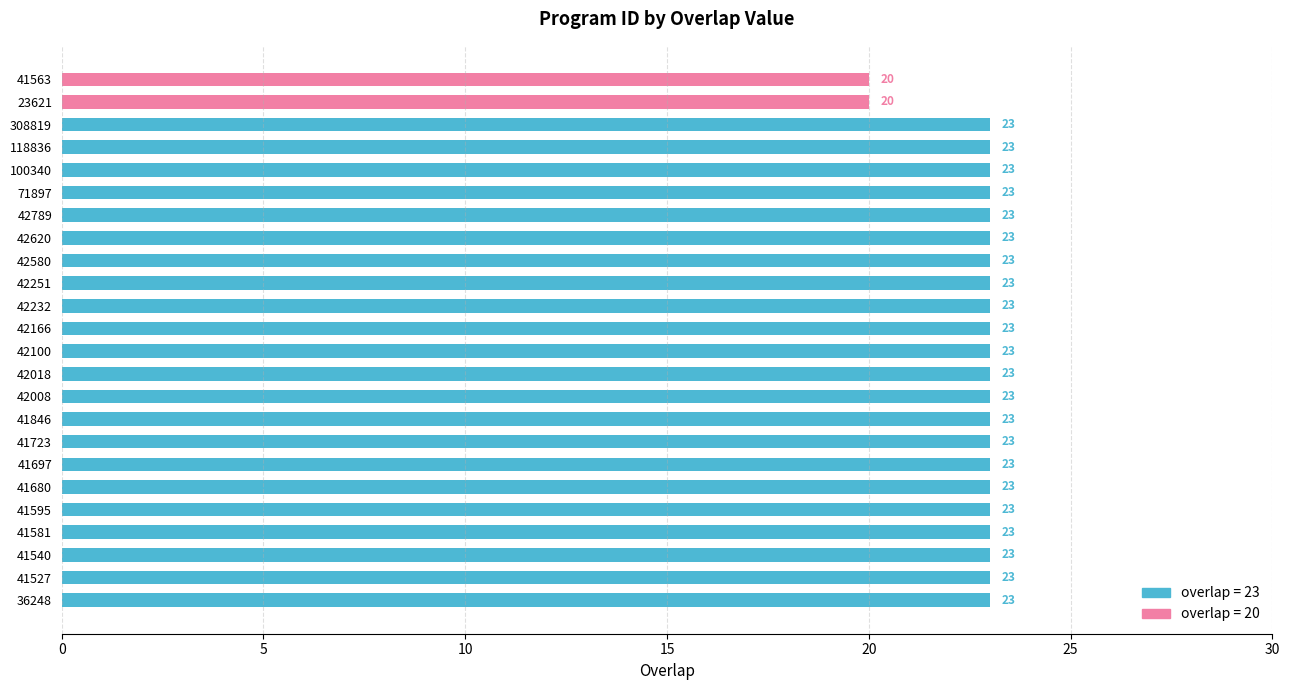

Are the bars grouped side by side (vs. stacked)?

Yes